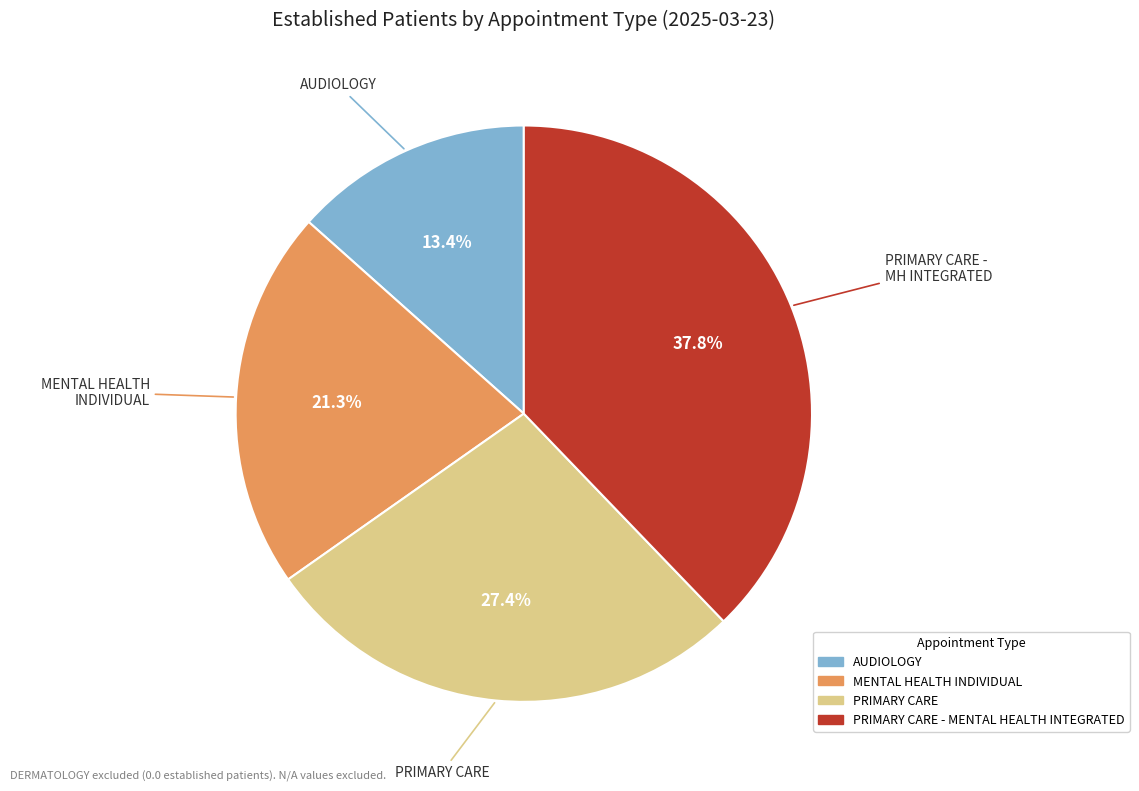

Is there any slice that represents more than half of the pie?

No